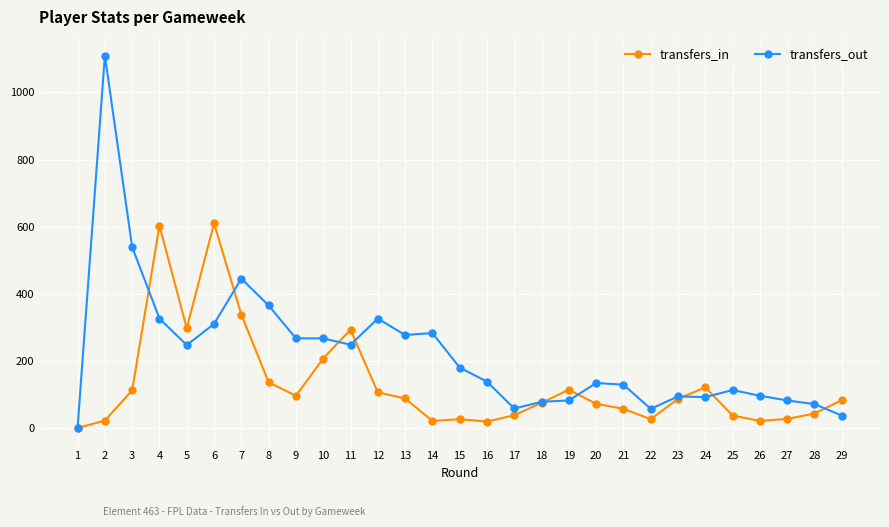

What is the total value across all series at 13?

365